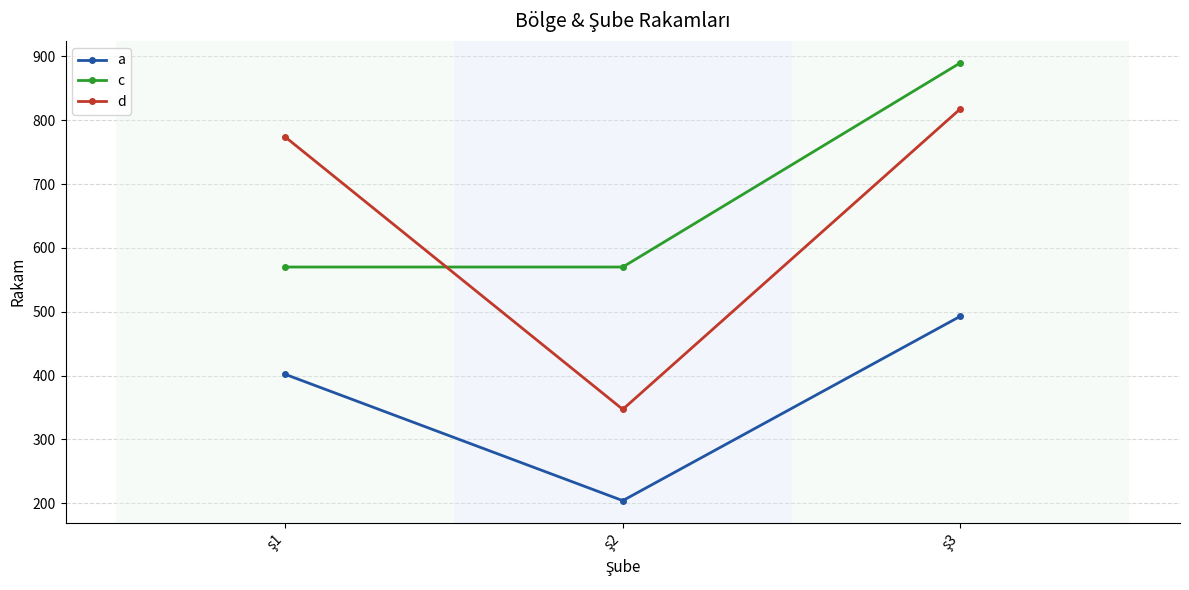

Which series has the largest total across all categories?

c